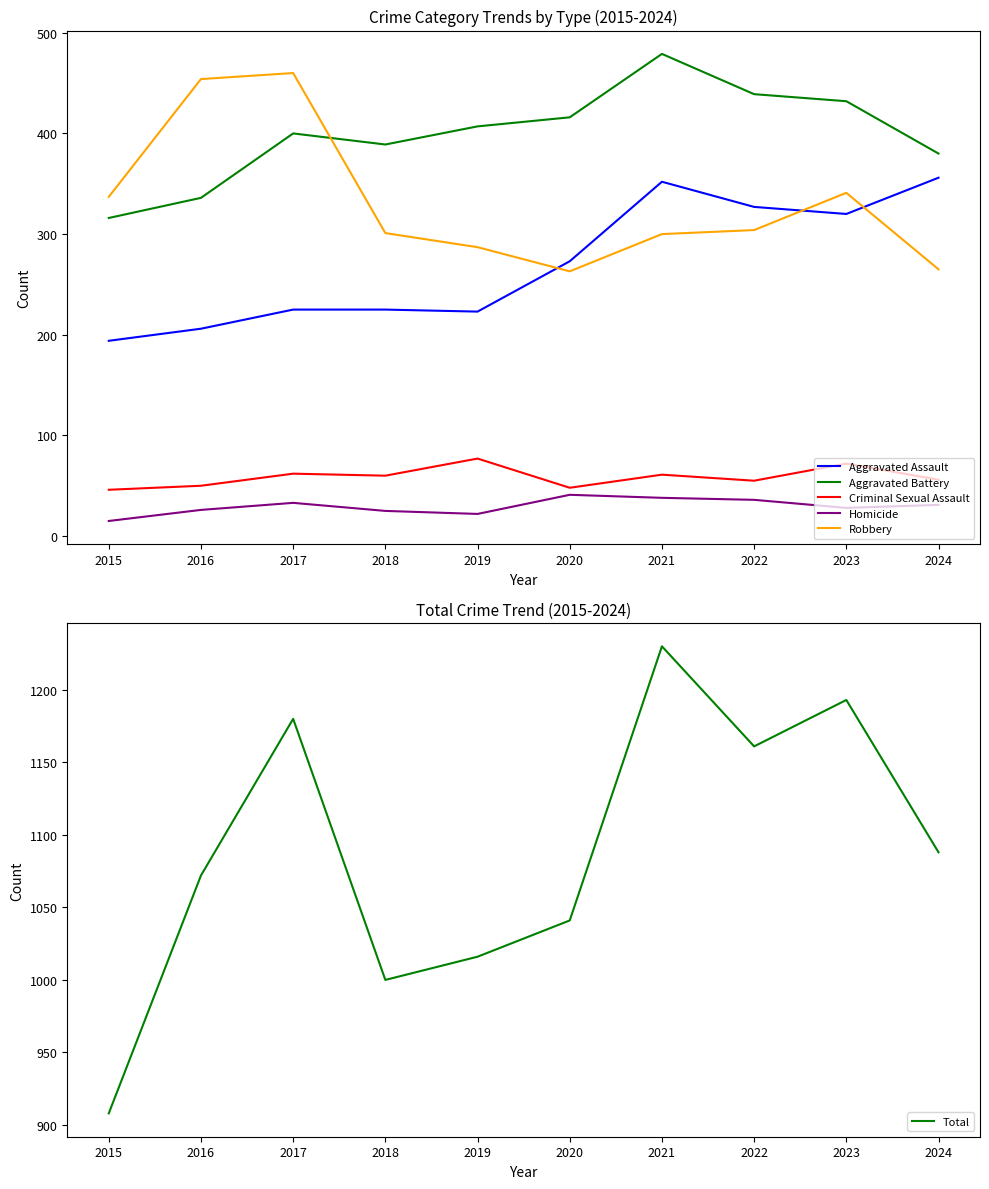

Reading left to right, list all the values displayed in this chart.

Aggravated Assault: 2015=194	2016=206	2017=225	2018=225	2019=223	2020=273	2021=352	2022=327	2023=320	2024=356
Aggravated Battery: 2015=316	2016=336	2017=400	2018=389	2019=407	2020=416	2021=479	2022=439	2023=432	2024=380
Criminal Sexual Assault: 2015=46	2016=50	2017=62	2018=60	2019=77	2020=48	2021=61	2022=55	2023=72	2024=56
Homicide: 2015=15	2016=26	2017=33	2018=25	2019=22	2020=41	2021=38	2022=36	2023=28	2024=31
Robbery: 2015=337	2016=454	2017=460	2018=301	2019=287	2020=263	2021=300	2022=304	2023=341	2024=265
Total: 2015=908	2016=1072	2017=1180	2018=1000	2019=1016	2020=1041	2021=1230	2022=1161	2023=1193	2024=1088